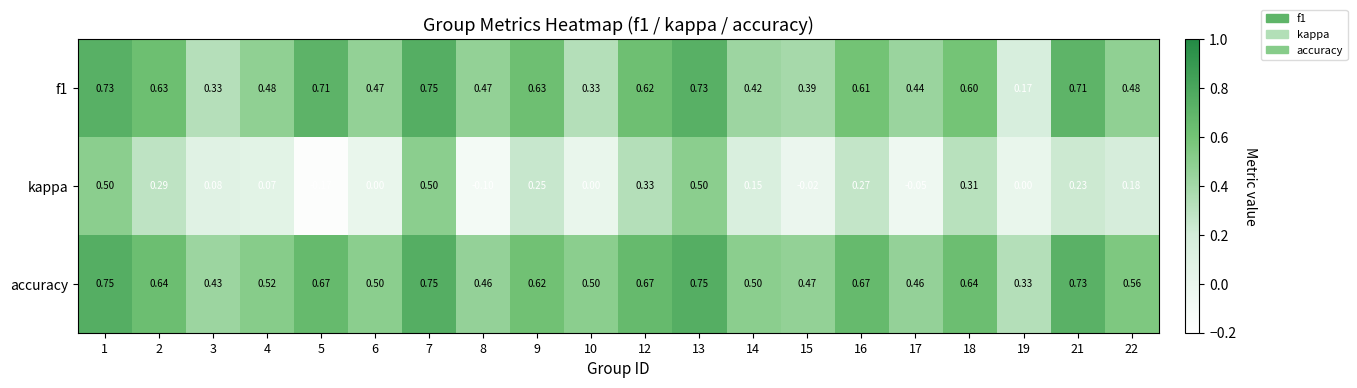

Which series has the largest total across all categories?

accuracy